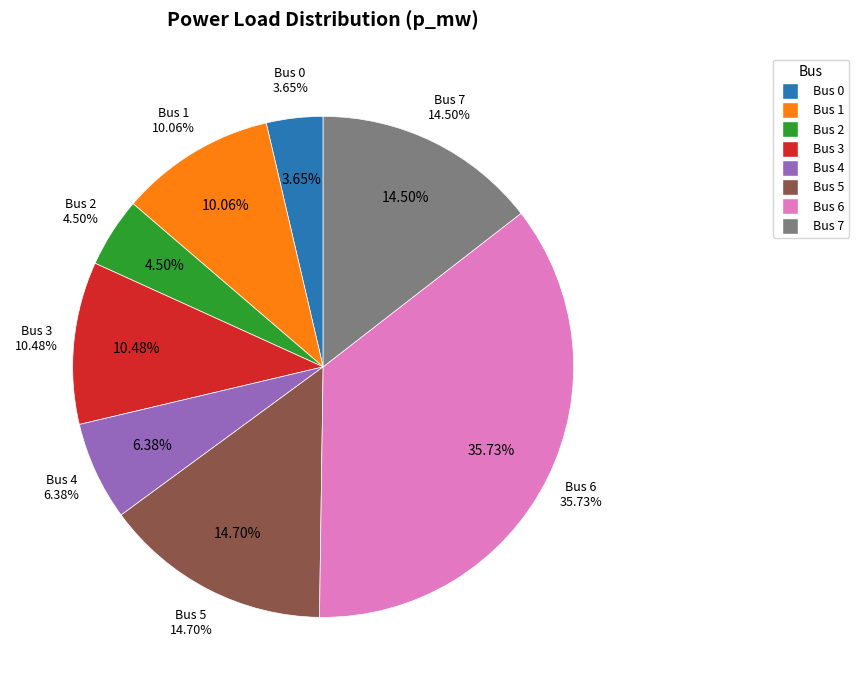

Is there any slice that represents more than half of the pie?

No